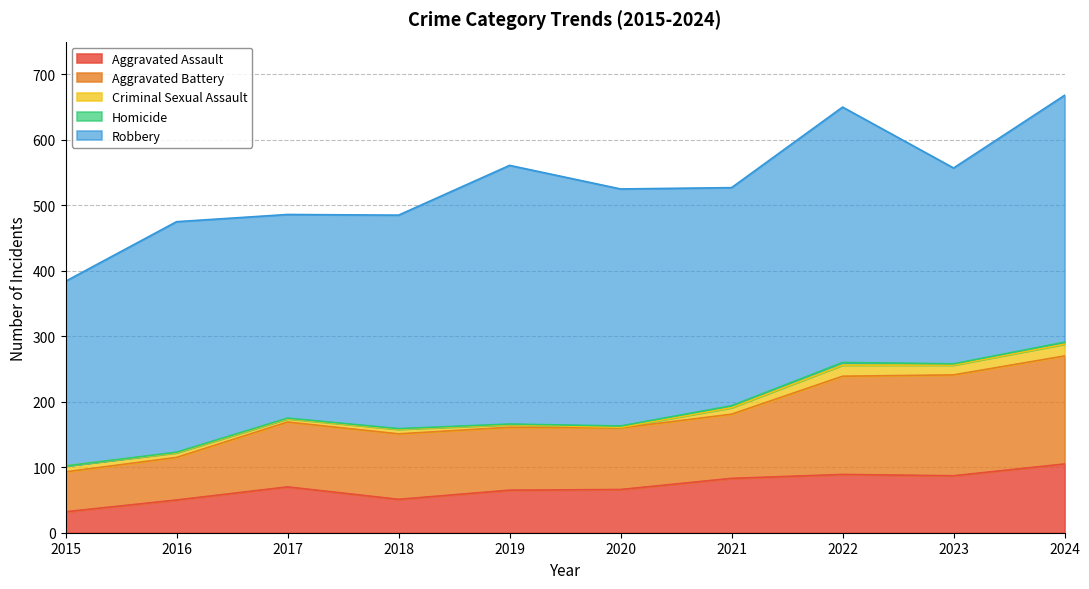

Is it true that Criminal Sexual Assault equals 4 at 2019?

True